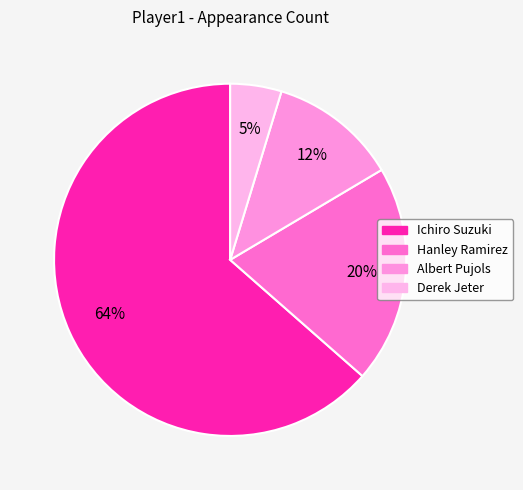

What percentage do Hanley Ramirez and Ichiro Suzuki together represent?

83.5%